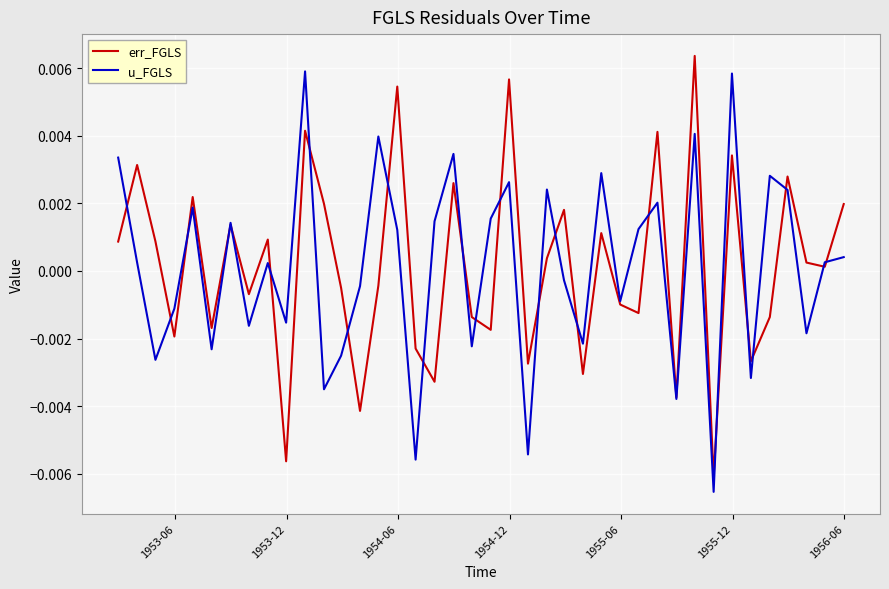

What are all the series names shown in the legend?

err_FGLS, u_FGLS